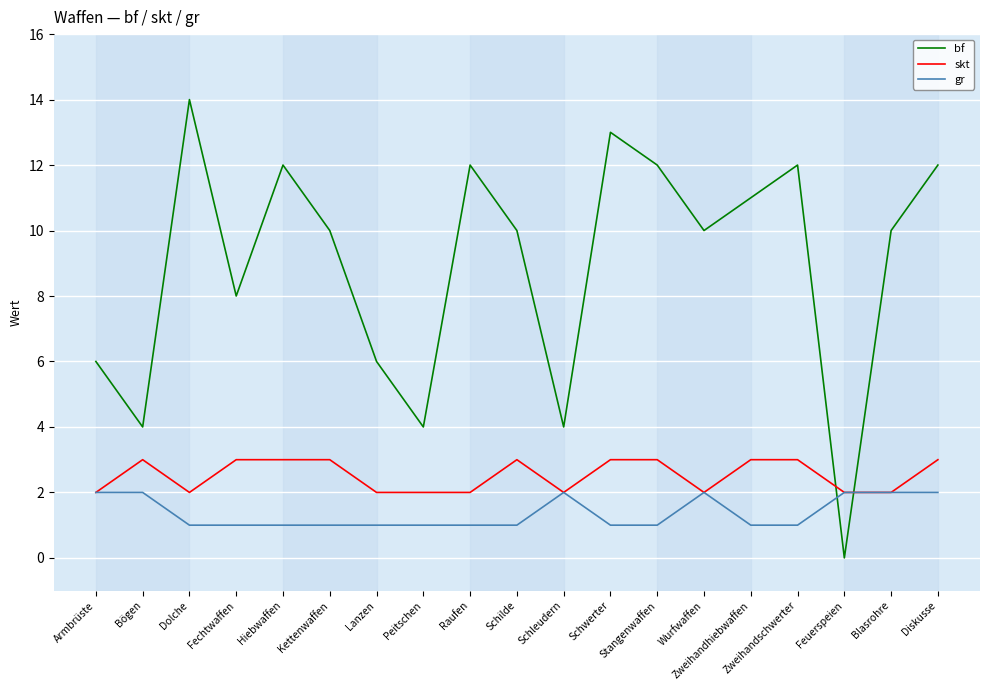

How many categories are shown in the chart?

19